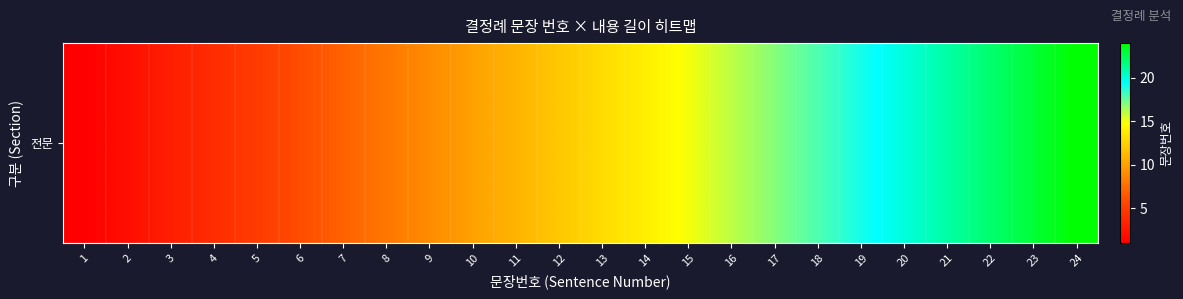

Where is the data nearest to the value 12?

12